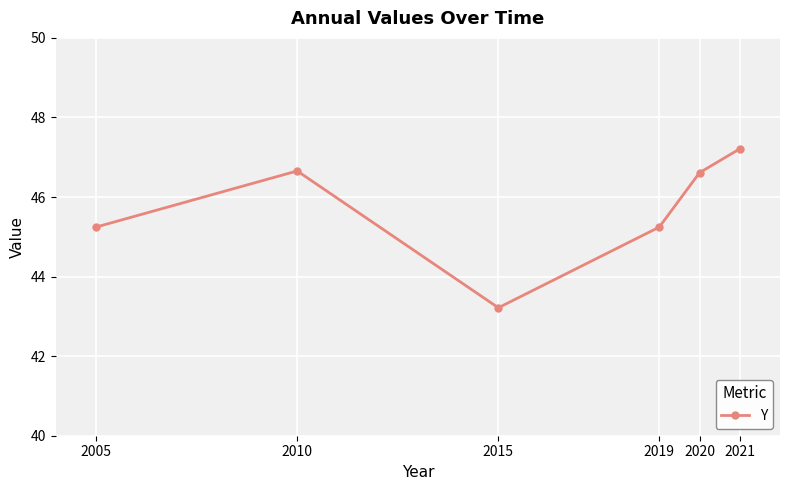

The value at 2015 is 43.2. True or false?

True